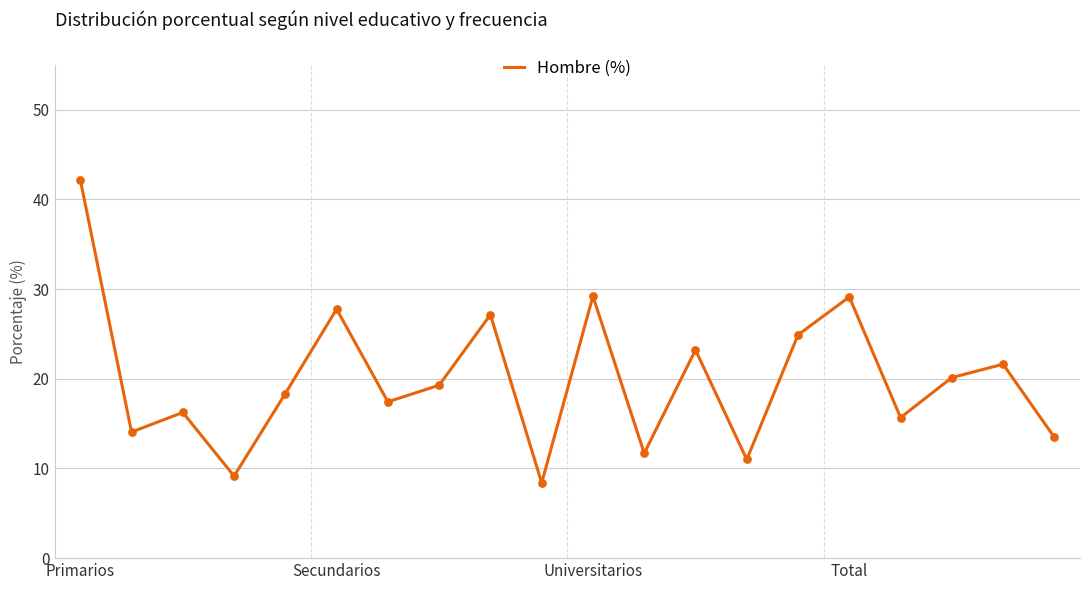

What is the minimum value shown in the chart?

8.4